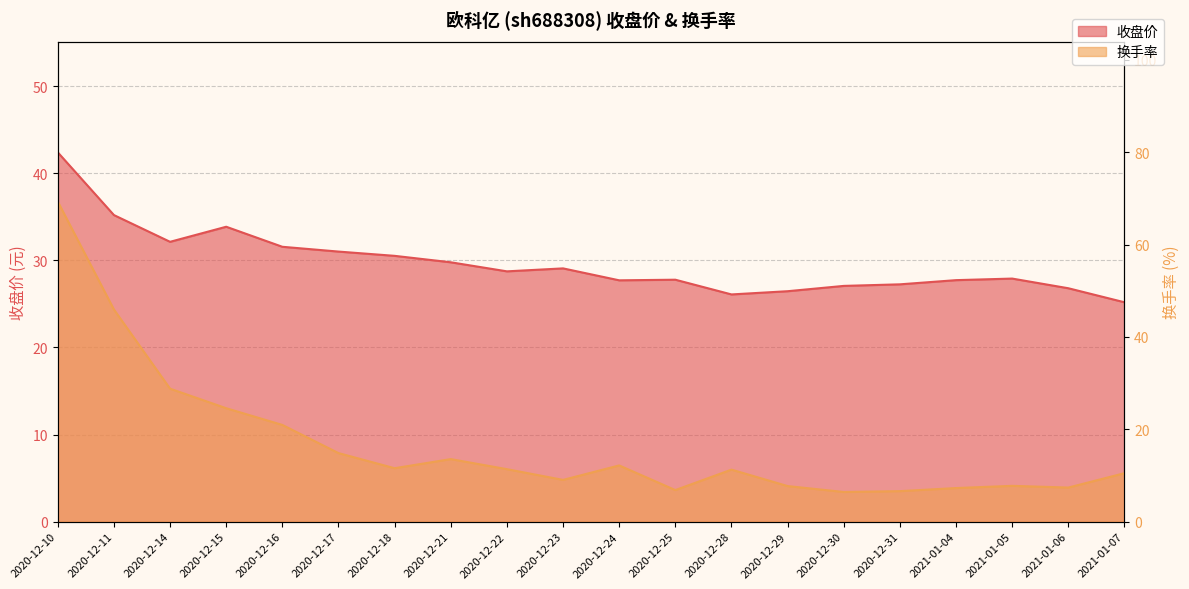

Rank the series at 2021-01-05 from highest to lowest value.

收盘价, 换手率